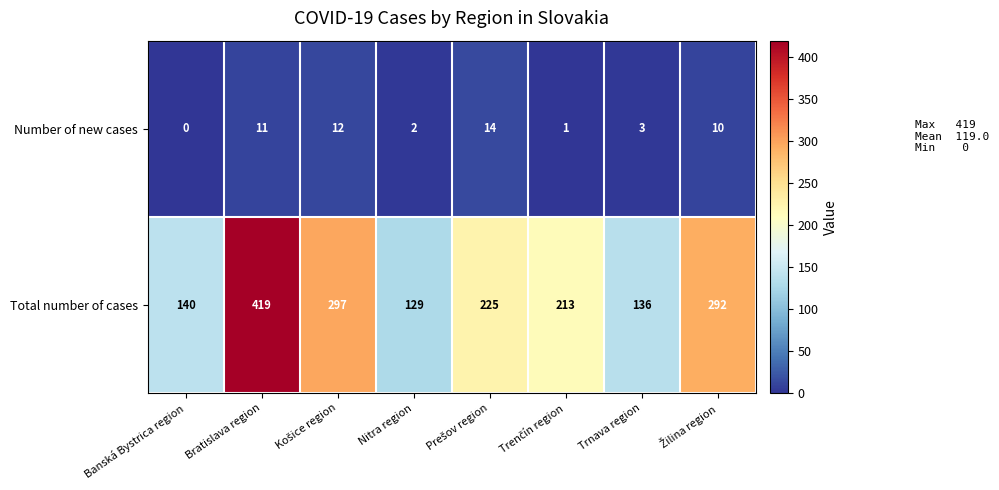

Which series has the largest range (max minus min)?

Total number of cases